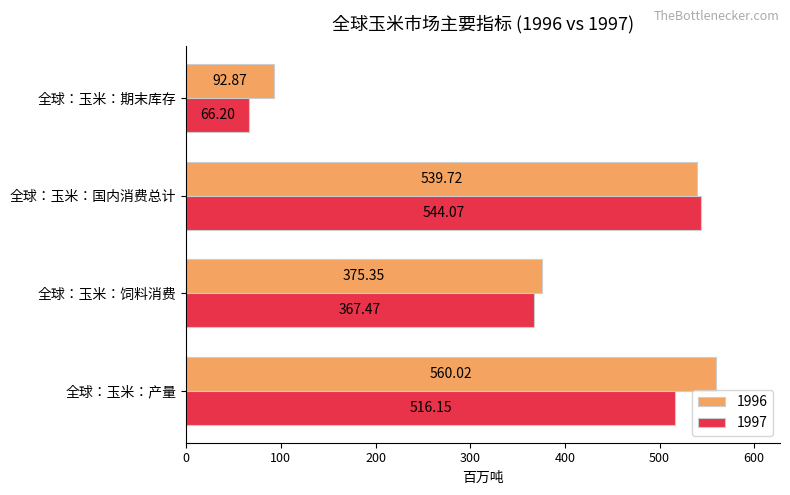

What is the difference between the 1996 values at 全球：玉米：国内消费总计 and 全球：玉米：饲料消费?

164.4